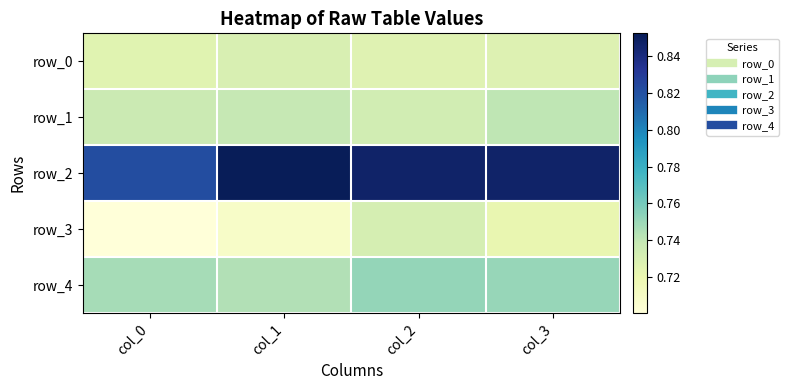

Rank the categories by row_0 value from highest to lowest.

col_1, col_3, col_2, col_0